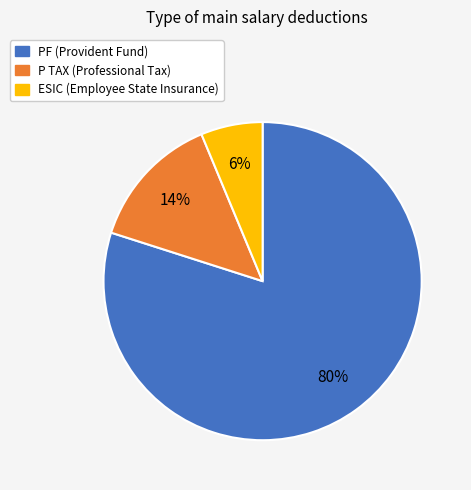

Is there any slice that represents more than half of the pie?

Yes